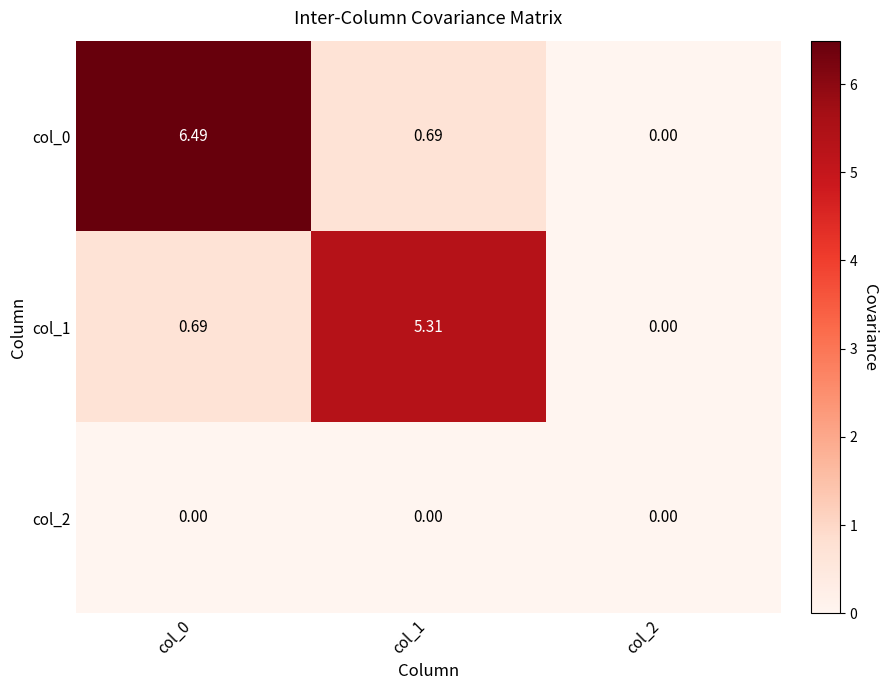

Is the value of col_2 at col_0 greater than the value of col_0 at col_0?

No